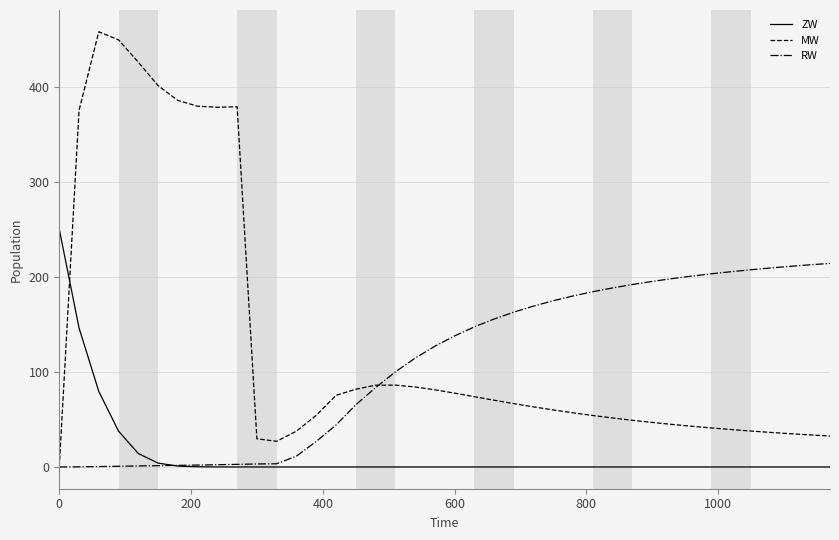

How many values in the RW series exceed 137?

20